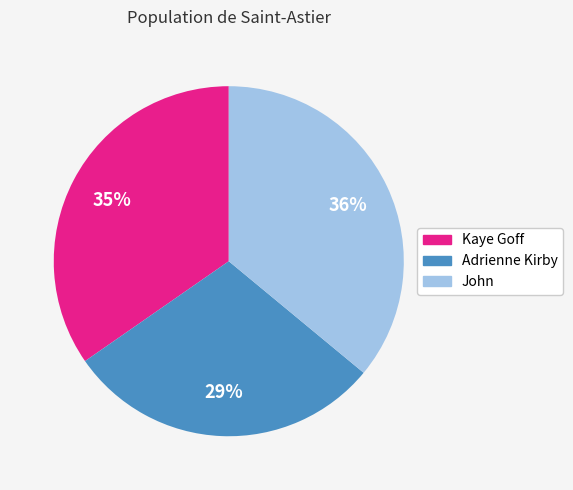

Approximately how many times larger is the value at Kaye Goff compared to Adrienne Kirby?

1.2